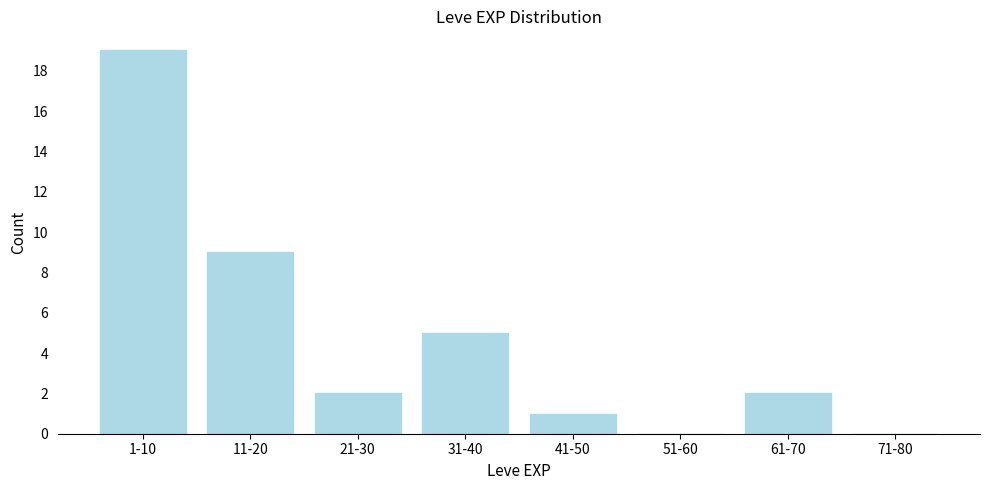

Reading left to right, transcribe all the data shown in this chart.

1-10=19	11-20=9	21-30=2	31-40=5	41-50=1	51-60=0	61-70=2	71-80=0